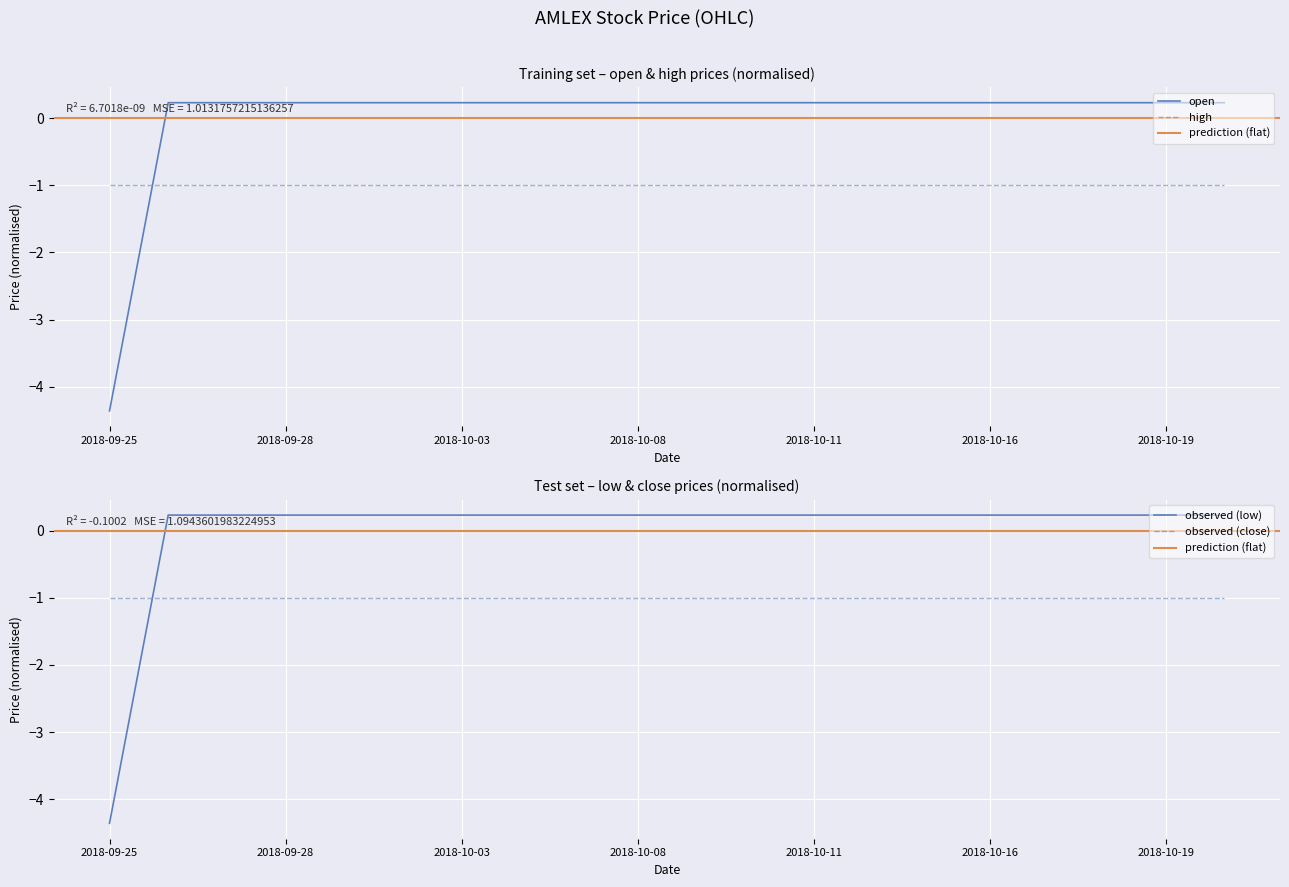

How many categories are shown in the chart?

20